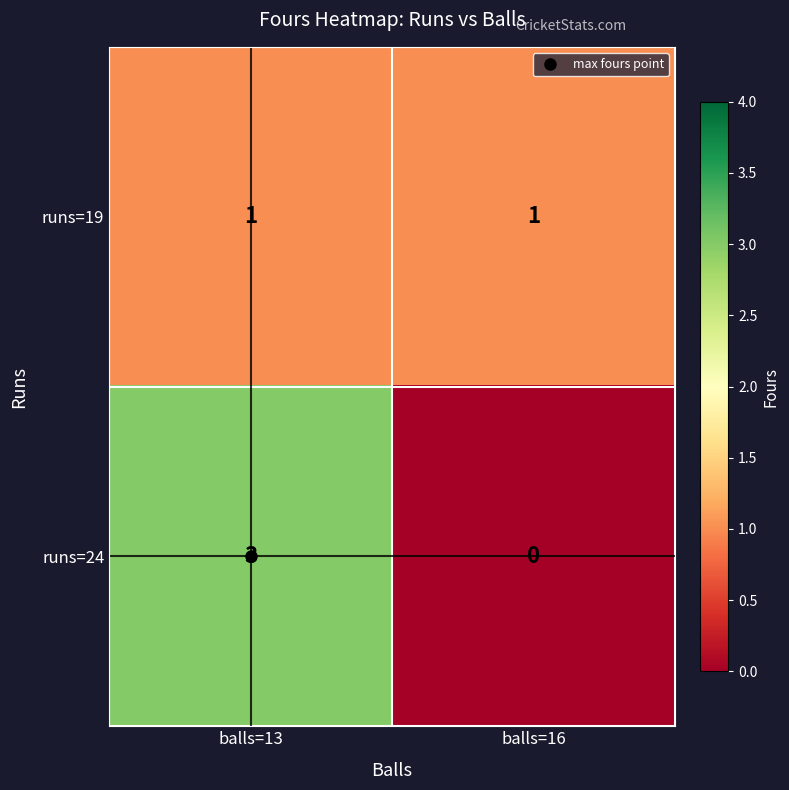

What is the sum of the runs=24 values at balls=13 and balls=16?

3